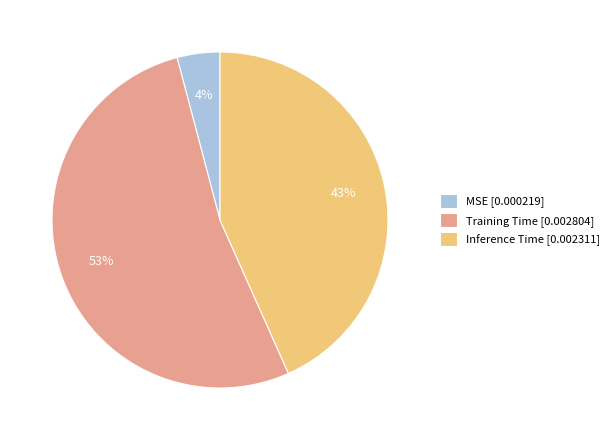

Is Inference Time the majority of the pie?

No